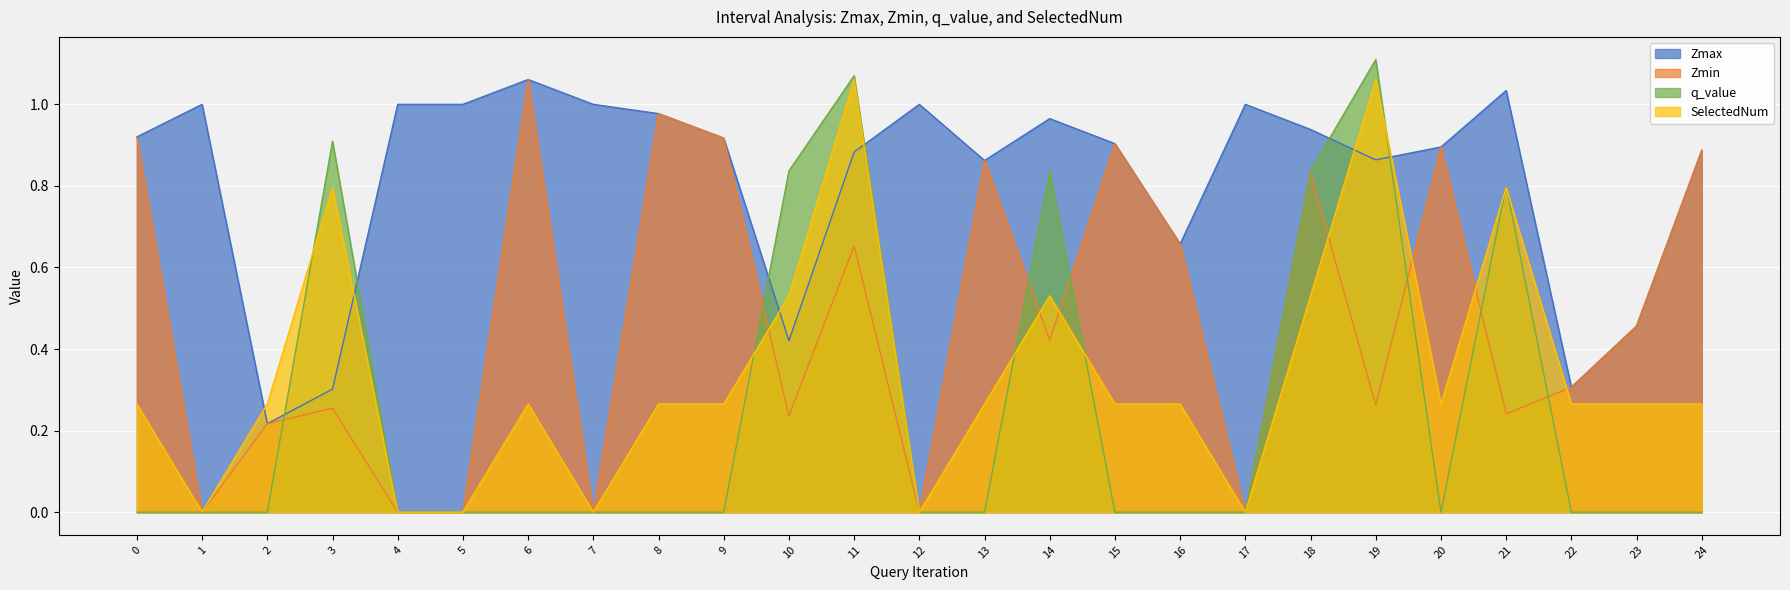

What is the value of the Zmax point at the 12th from the left?

0.9